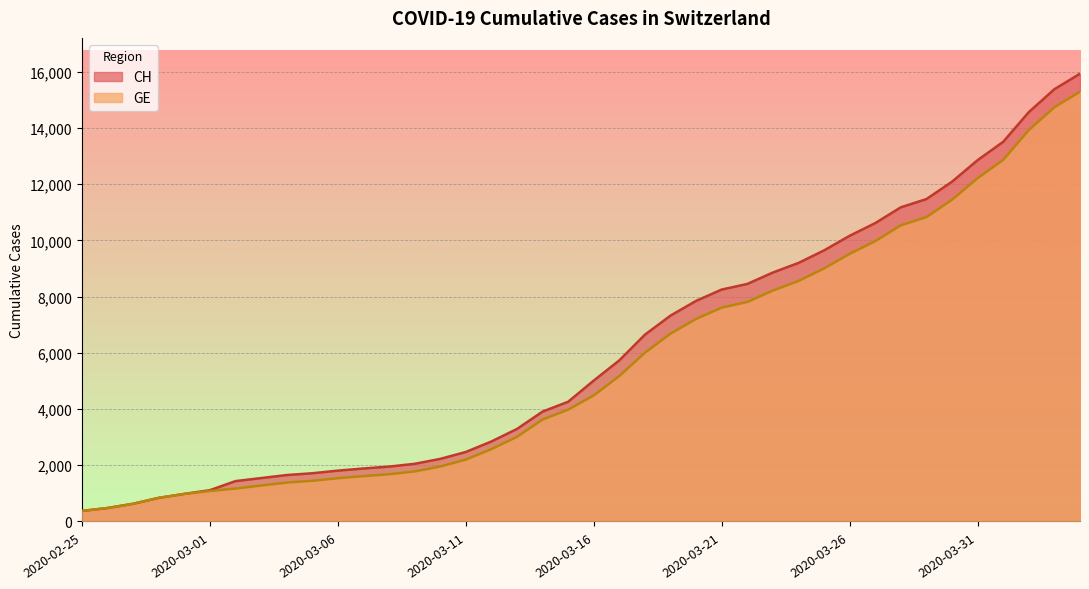

What is the value of the GE point at the 5th from the left?

981